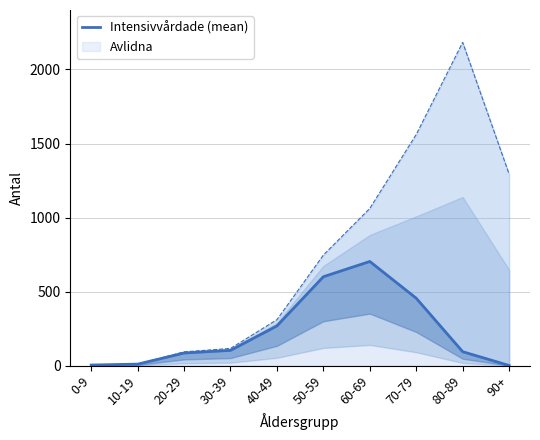

List the labels in order of value, largest first.

60-69, 50-59, 70-79, 40-49, 30-39, 80-89, 20-29, 10-19, 0-9, 90+